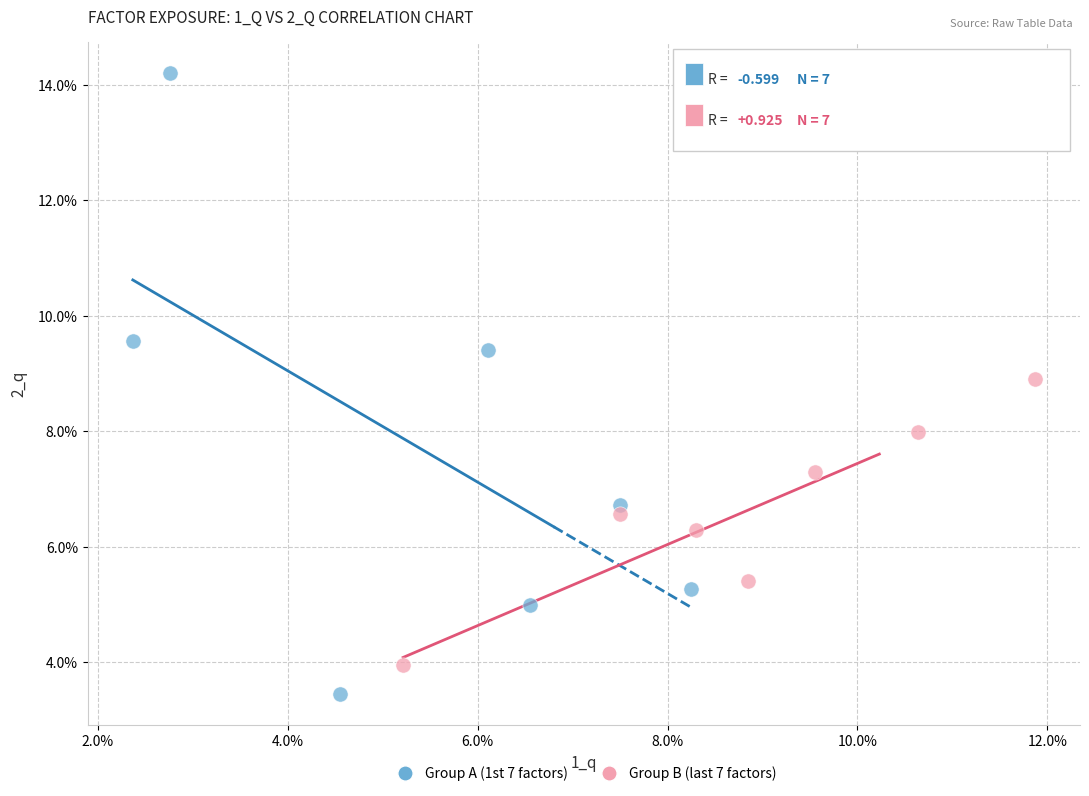

Which series has the widest spread of Y values?

Group A (1st 7 factors)